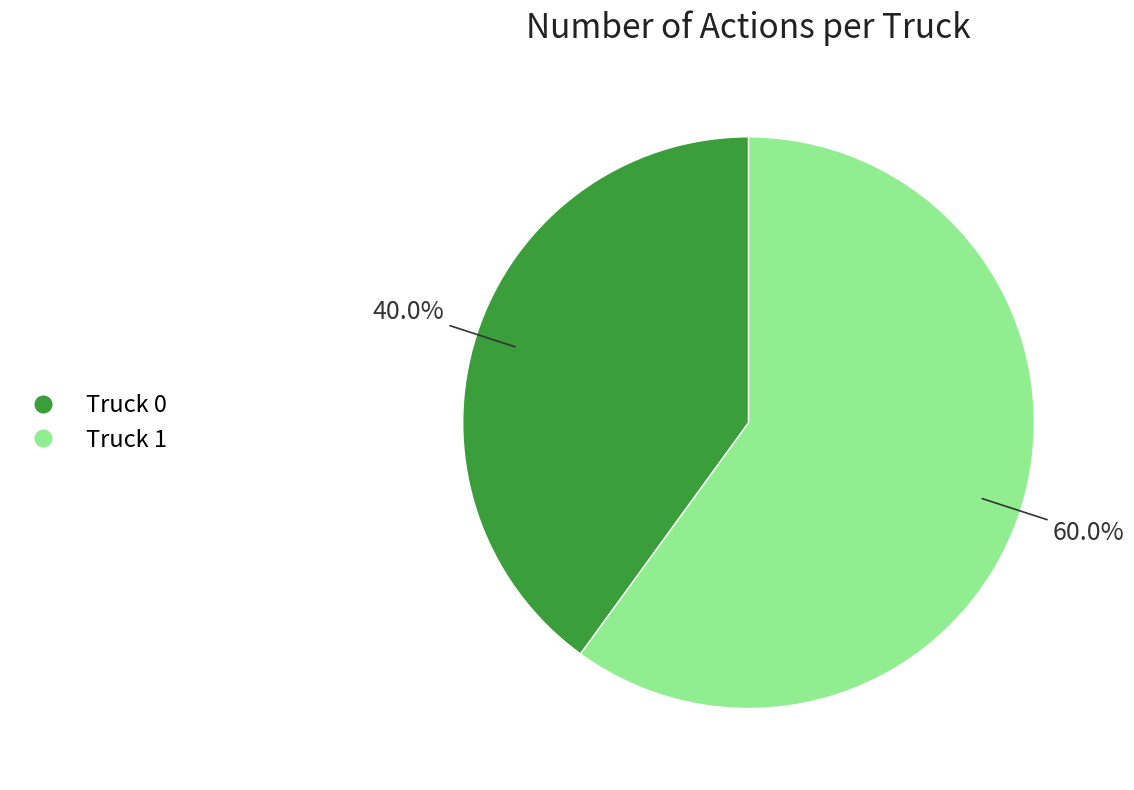

Which has a higher value, Truck 1 or Truck 0?

Truck 1